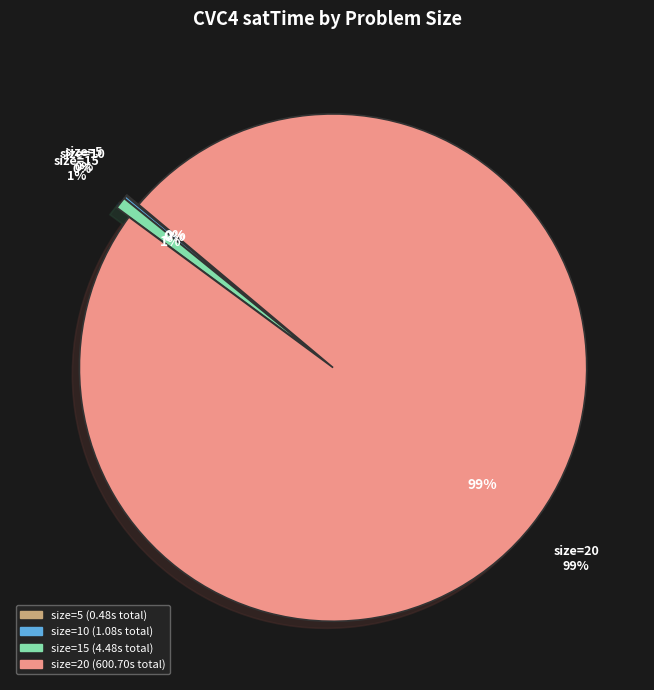

Does any single category account for the majority?

No